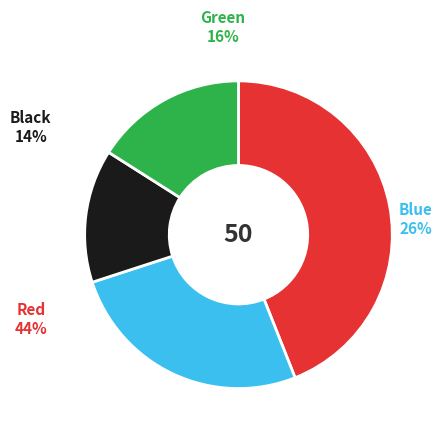

True or false: basic accounts for 14% of the total.

False